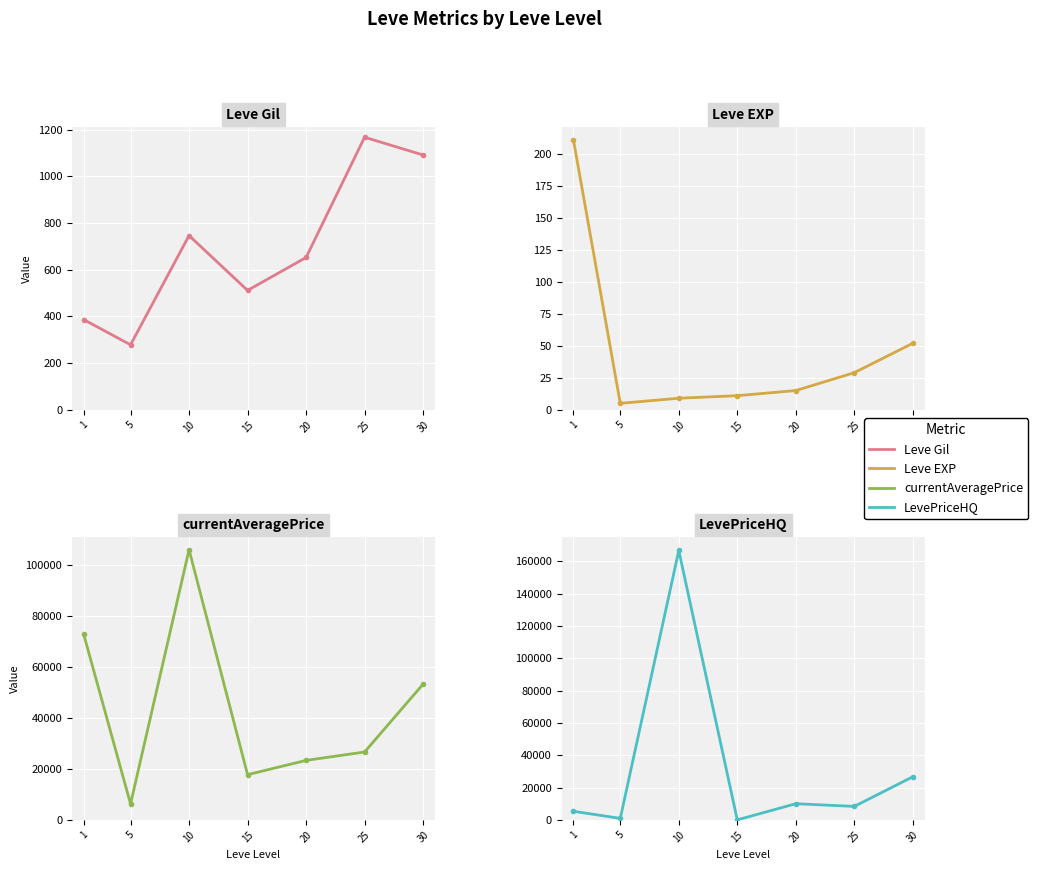

Where is the first local minimum for Leve EXP?

5